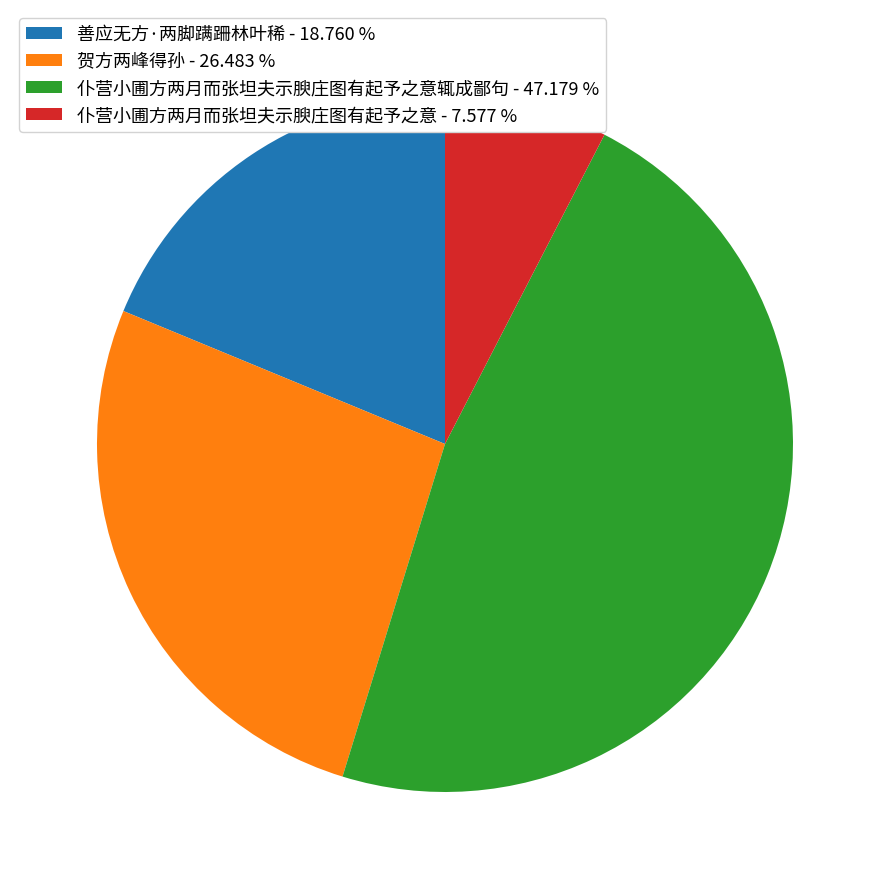

What is the ratio of the value at 贺方两峰得孙 - 26.483 % to the value at 善应无方·两脚蹒跚林叶稀 - 18.760 %?

1.4